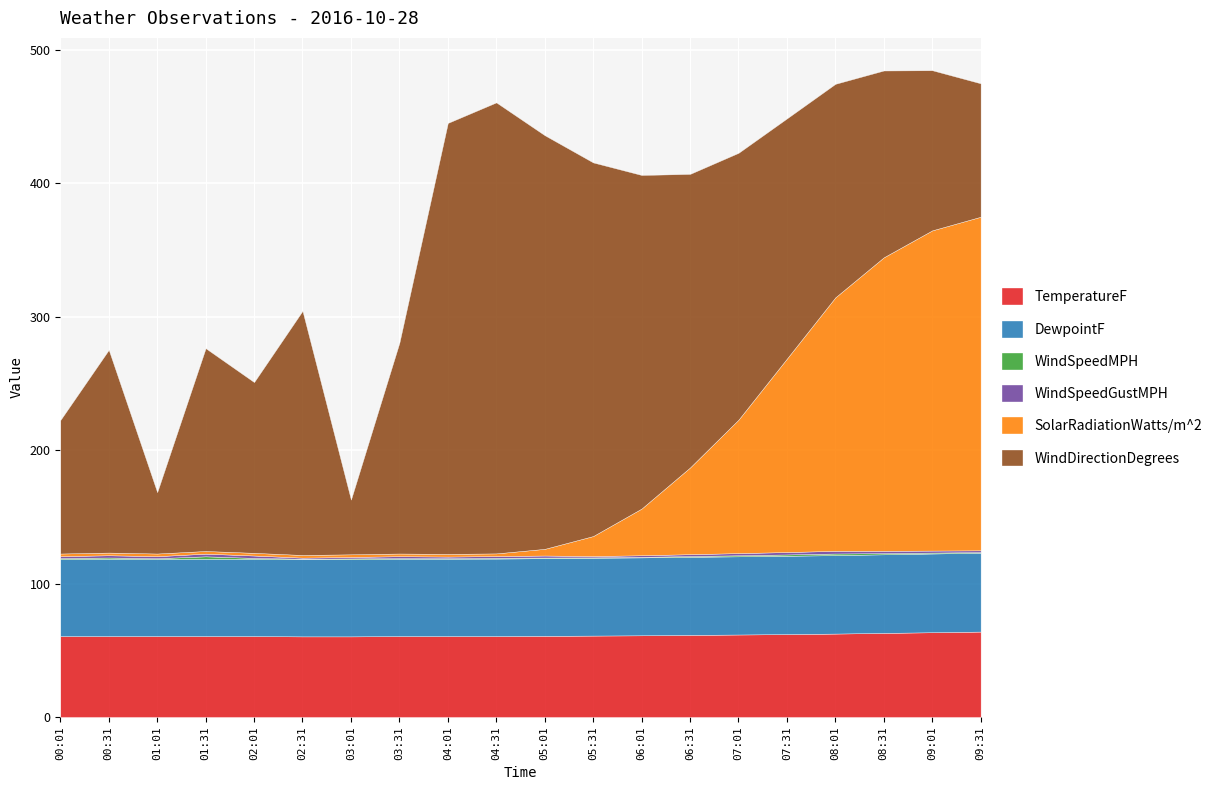

What is the difference between the WindDirectionDegrees values at 07:31 and 05:31?

100.0